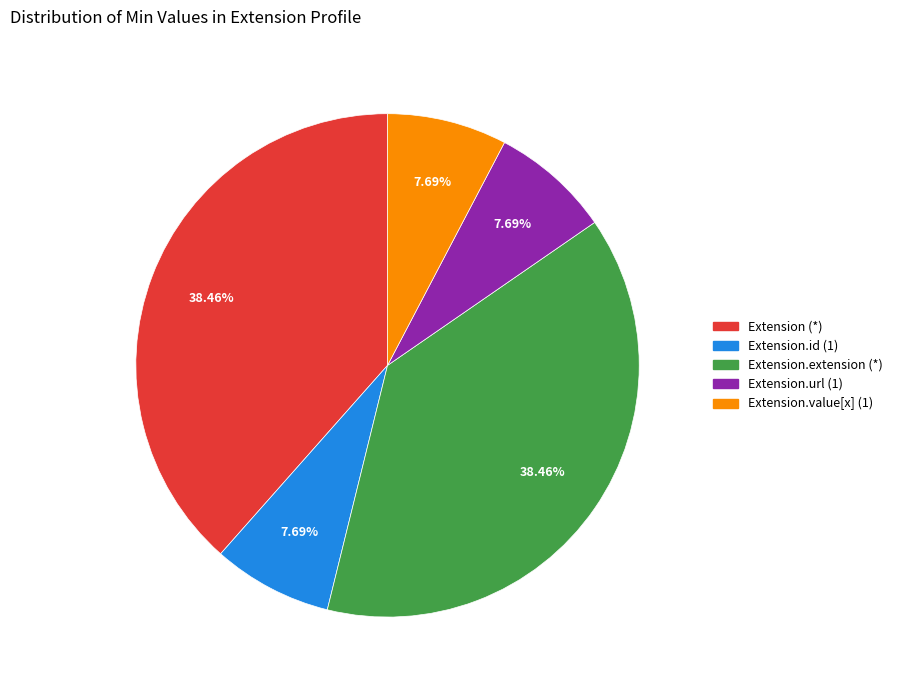

Does any single category account for the majority?

No